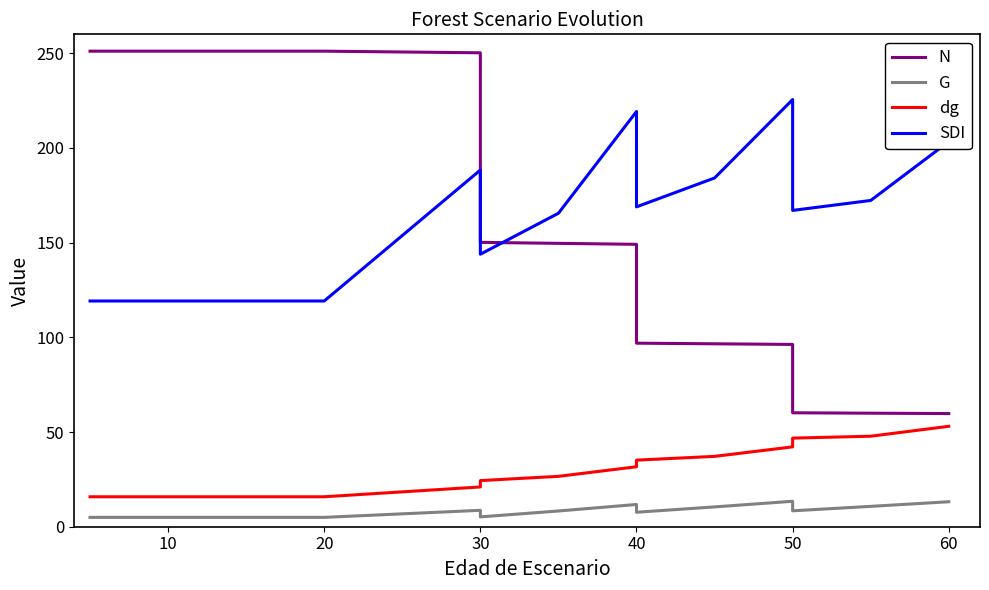

How many distinct data groups are displayed?

4